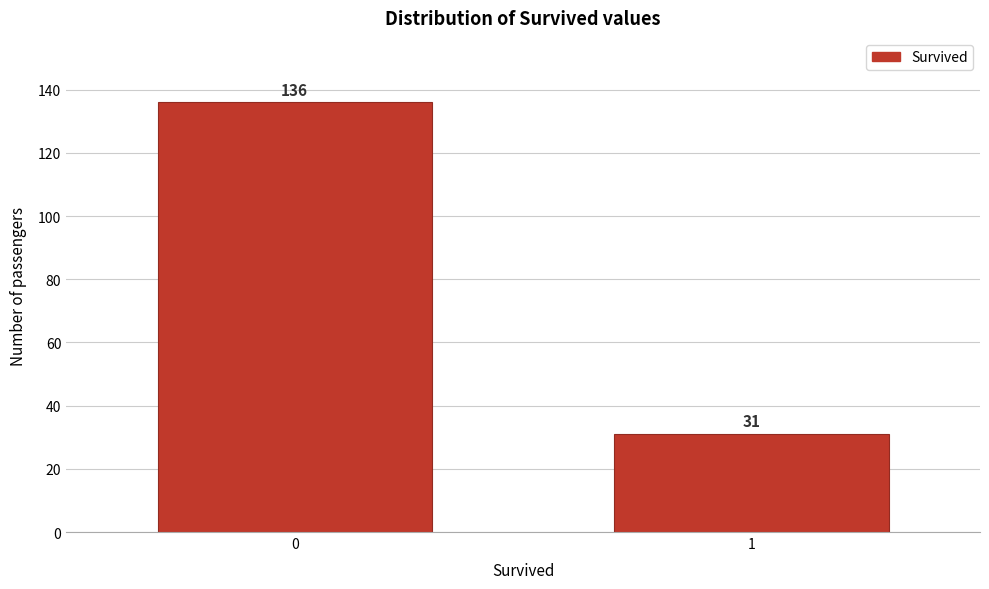

Reading left to right, list all the values displayed in this chart.

0=136	1=31